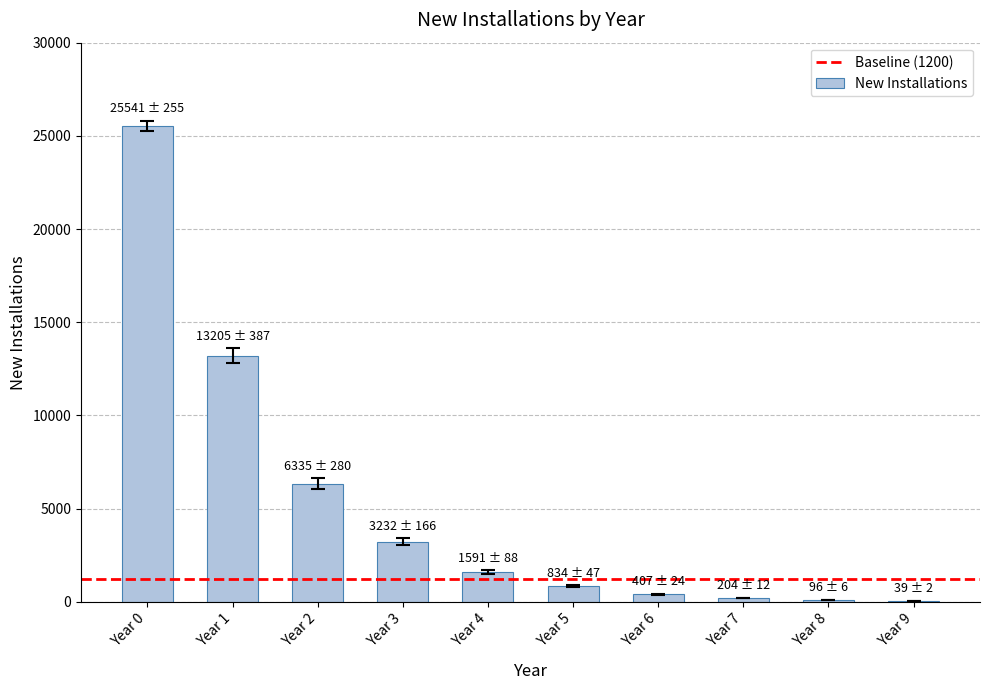

Read the value at Year 6.

407